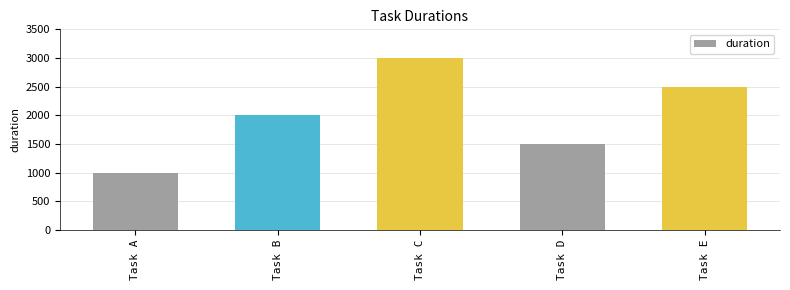

How many values are between 1500 and 2500?

3